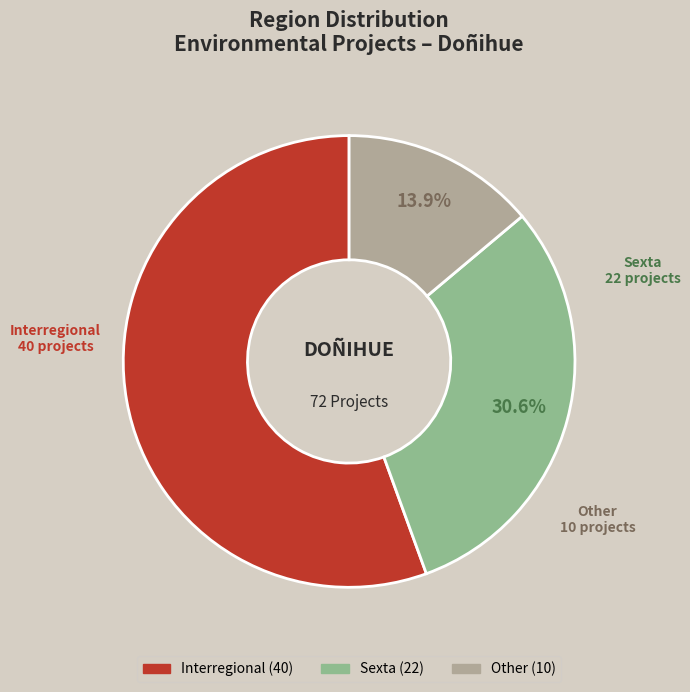

Which category accounts for the majority?

Interregional